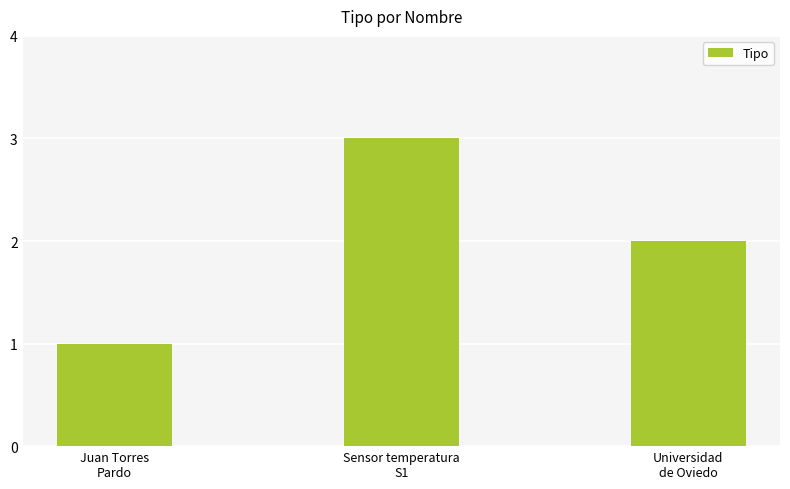

What is the label of the 1st bar from the left?

Juan Torres
Pardo